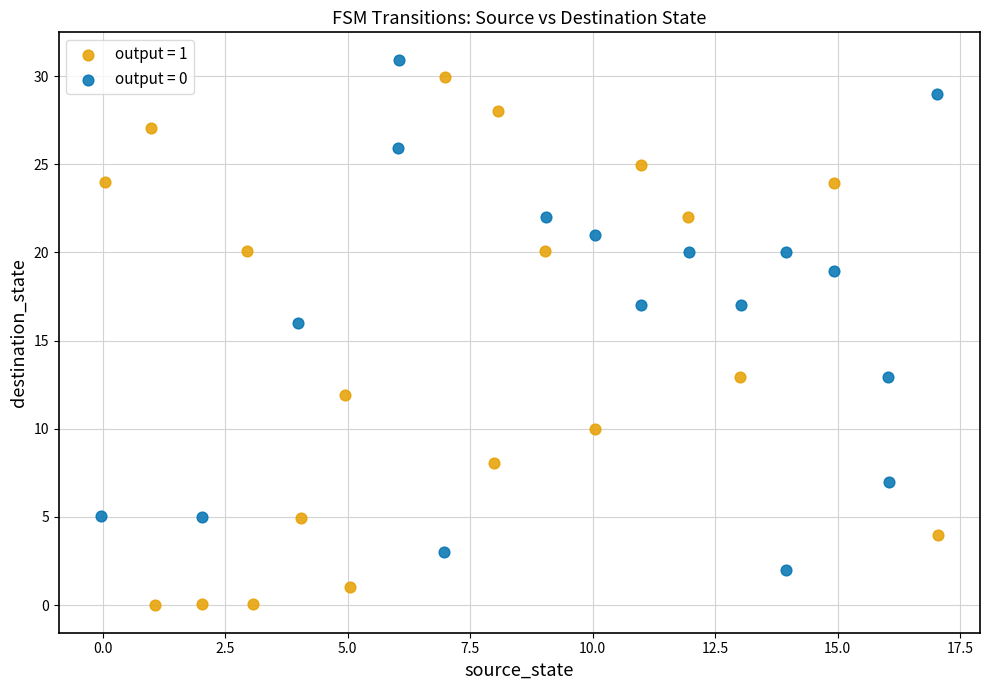

Which series contains the lowest Y value?

output = 1